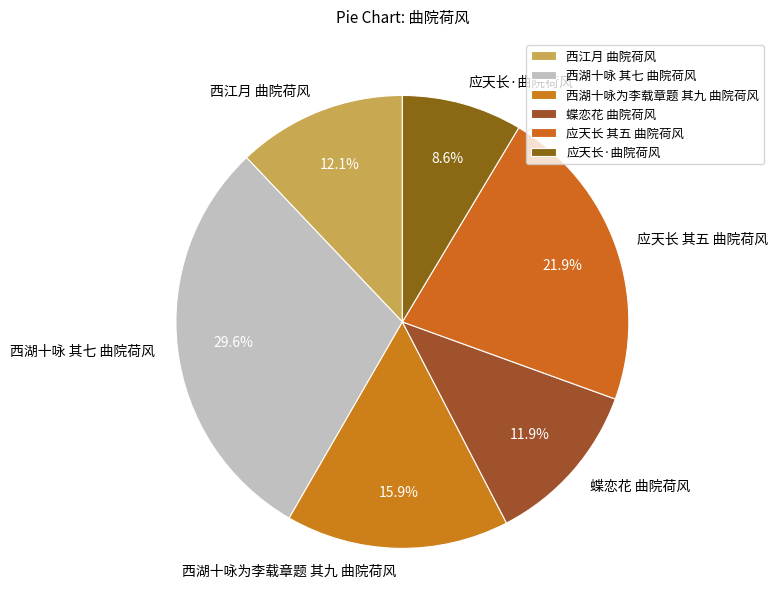

To the nearest percent, what portion does 西湖十咏 其七 曲院荷风 represent?

30%